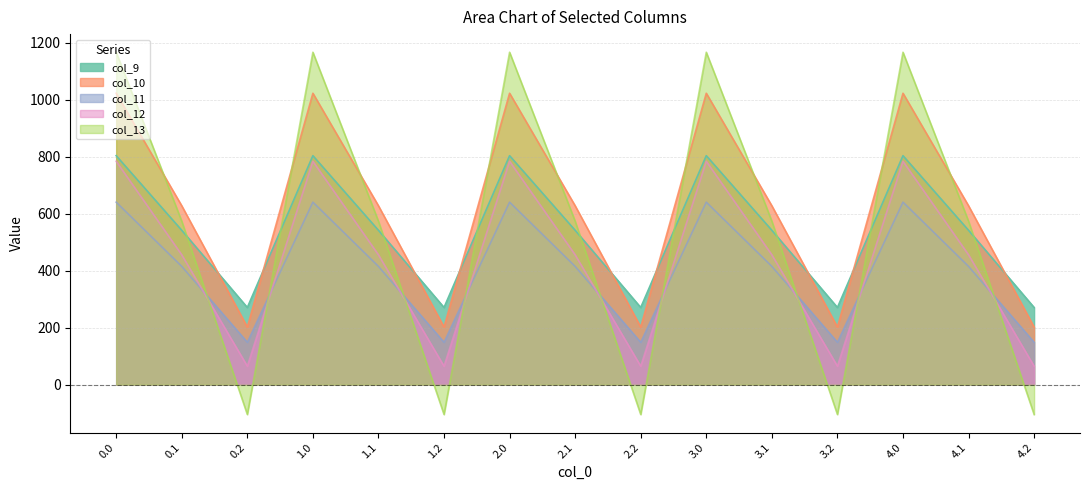

Reading left to right, extract all data points from this chart.

col_9: 804.0	542.1	271.1	804.0	542.1	271.1	804.0	542.1	271.1	804.0	542.1	271.1	804.0	542.1	271.1
col_10: 1023.2	628.1	202.5	1023.2	628.1	202.5	1023.2	628.1	202.5	1023.2	628.1	202.5	1023.2	628.1	202.5
col_11: 640.9	415.4	149.1	640.9	415.4	149.1	640.9	415.4	149.1	640.9	415.4	149.1	640.9	415.4	149.1
col_12: 784.4	456.1	65.2	784.4	456.1	65.2	784.4	456.1	65.2	784.4	456.1	65.2	784.4	456.1	65.2
col_13: 1167.2	574.0	-104.4	1167.2	574.0	-104.4	1167.2	574.0	-104.4	1167.2	574.0	-104.4	1167.2	574.0	-104.4